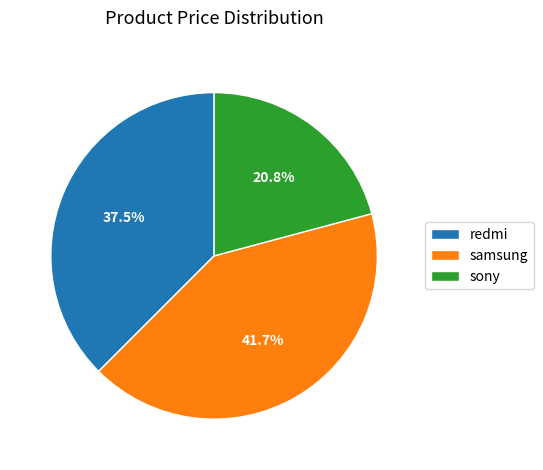

What percentage is the sony slice, to the nearest percent?

21%